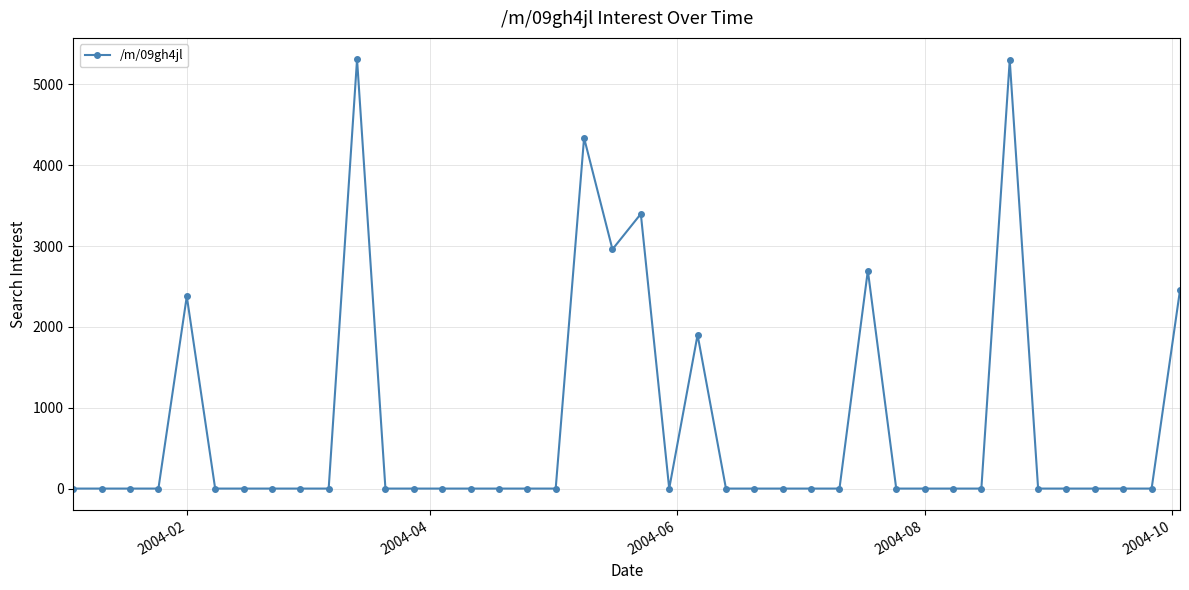

True or false: there are more than 2 points higher than both neighbors.

True